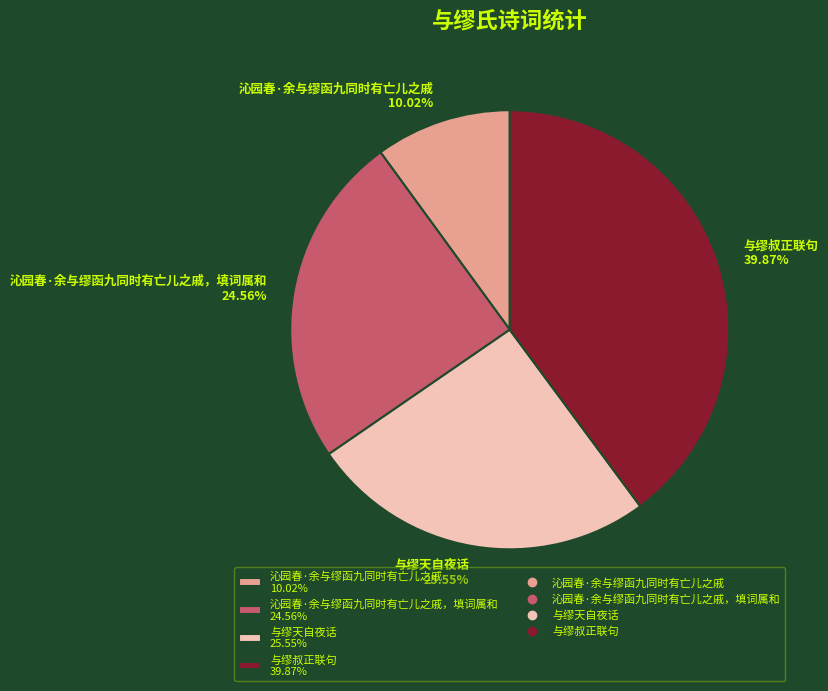

Which slice is the smallest?

沁园春·余与缪函九同时有亡儿之戚 10.02%